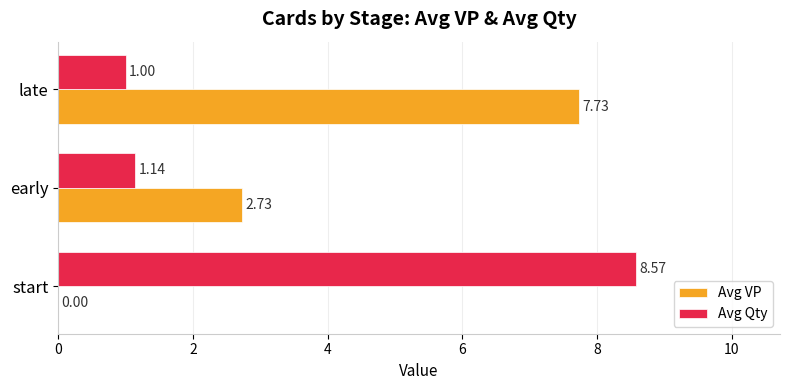

At which label does Avg VP reach its peak?

late